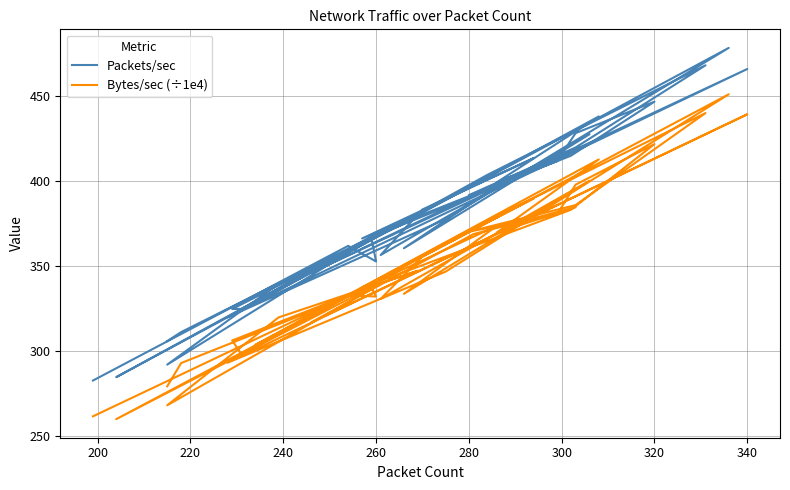

What is the value of the Packets/sec point at the 2nd from the left?

361.7